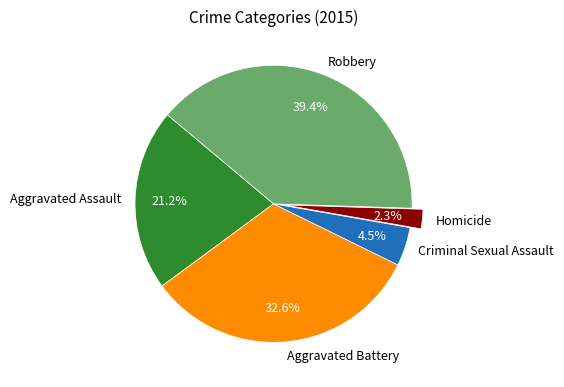

How many segments does this pie chart have?

5